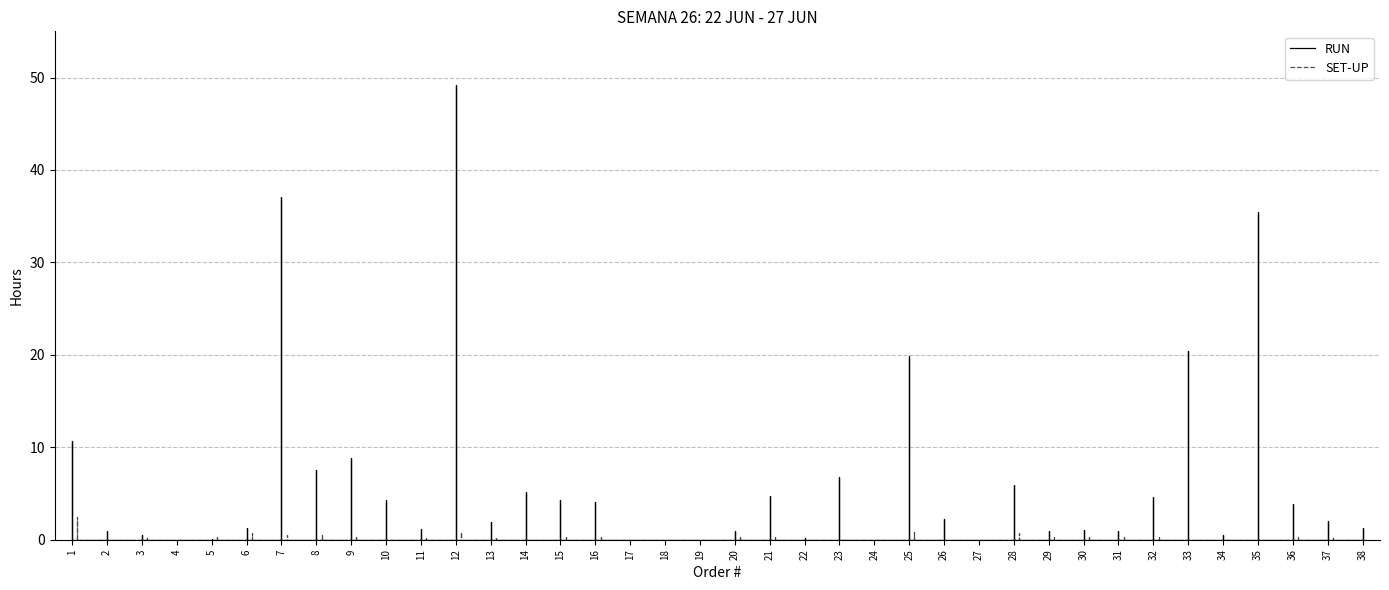

What is the difference between the highest and lowest values at 14?

5.1